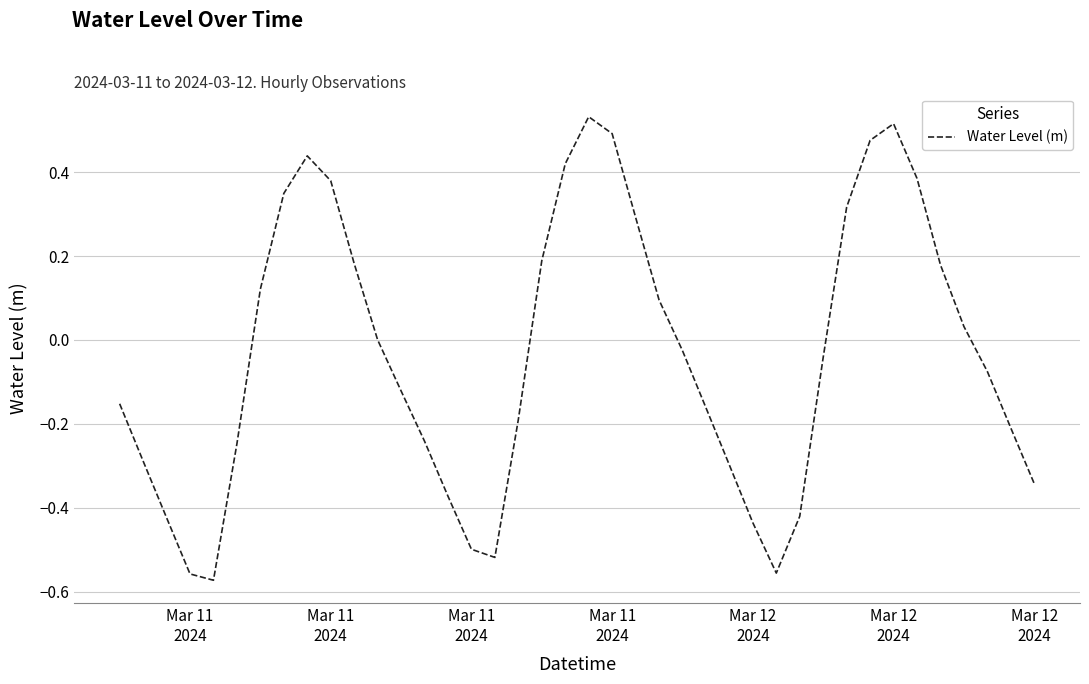

What is the difference between the maximum and minimum values?

1.1